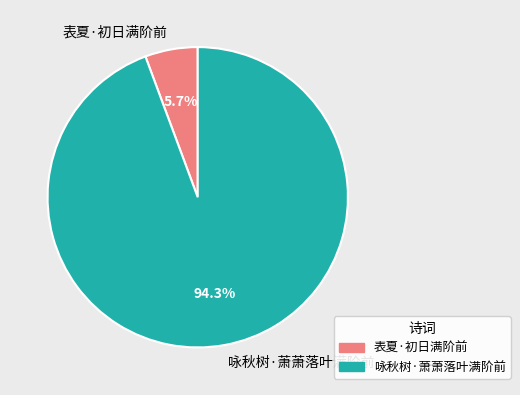

True or false: 咏秋树·萧萧落叶满阶前 accounts for 99% of the total.

False